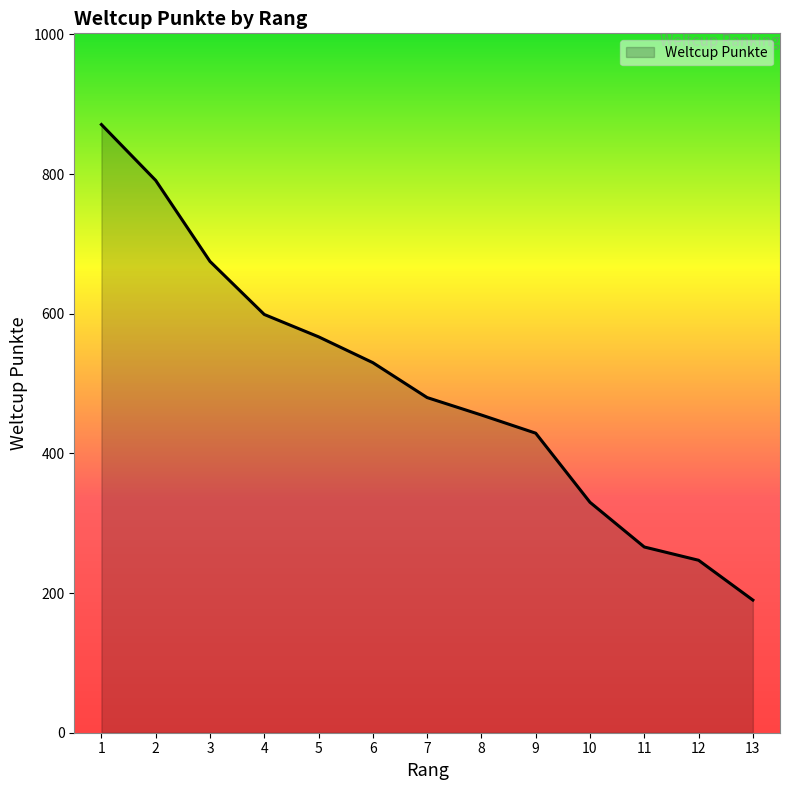

What is the difference between the second highest and minimum values?

601